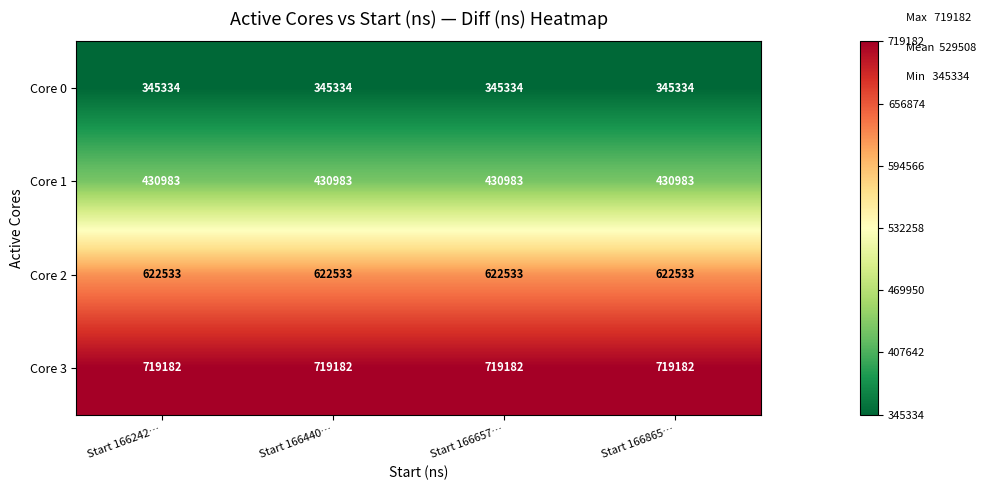

Rank the series at Start 166865… from lowest to highest value.

Core 0, Core 1, Core 2, Core 3